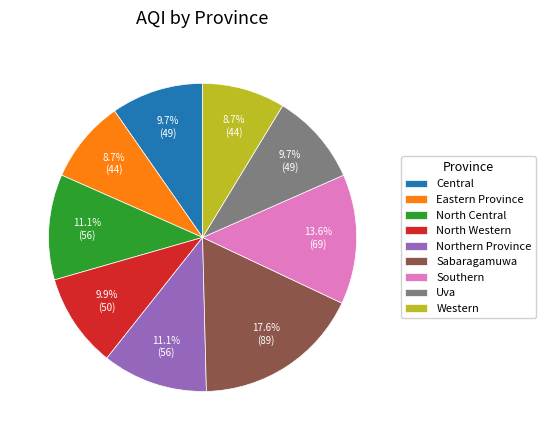

To the nearest percent, what portion does North Western represent?

10%